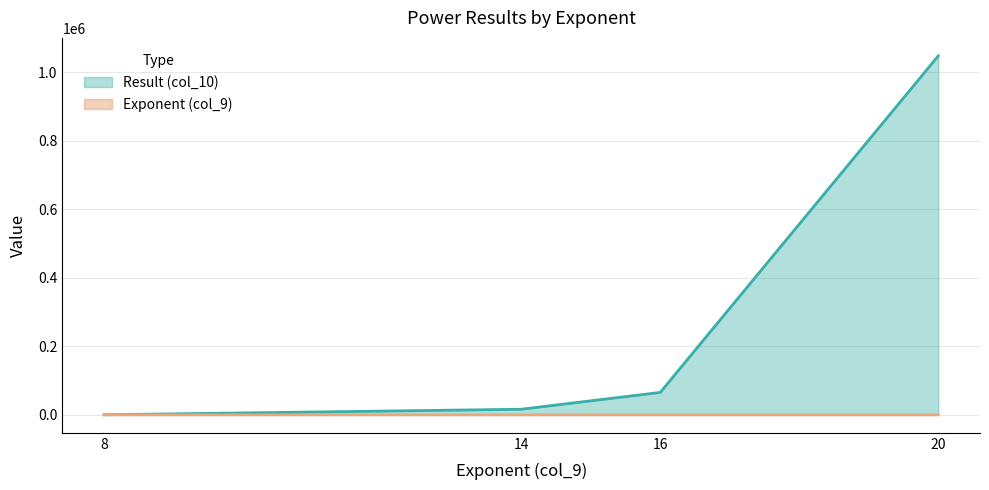

Between 2 and 2, which series saw the biggest shift?

Result (col_10)